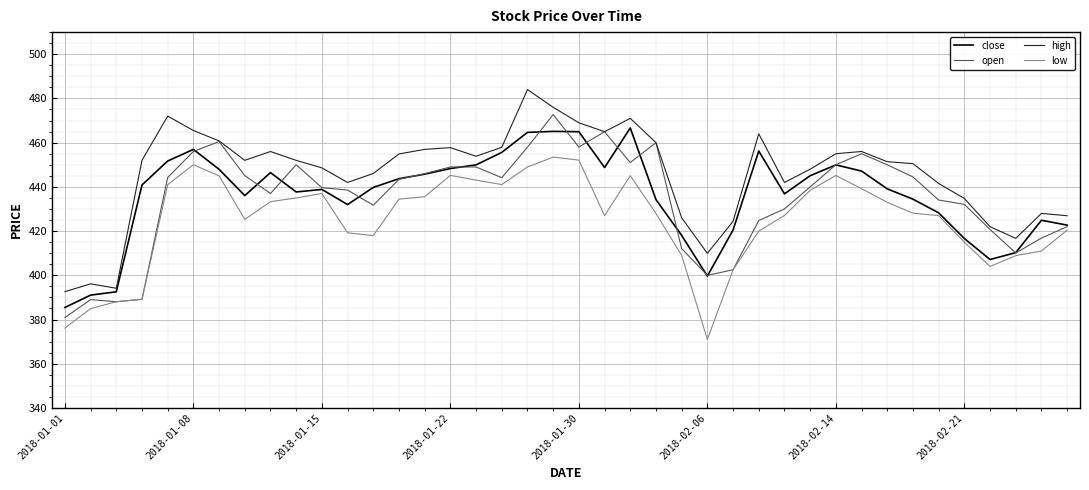

What is the maximum value shown in the chart?

484.0